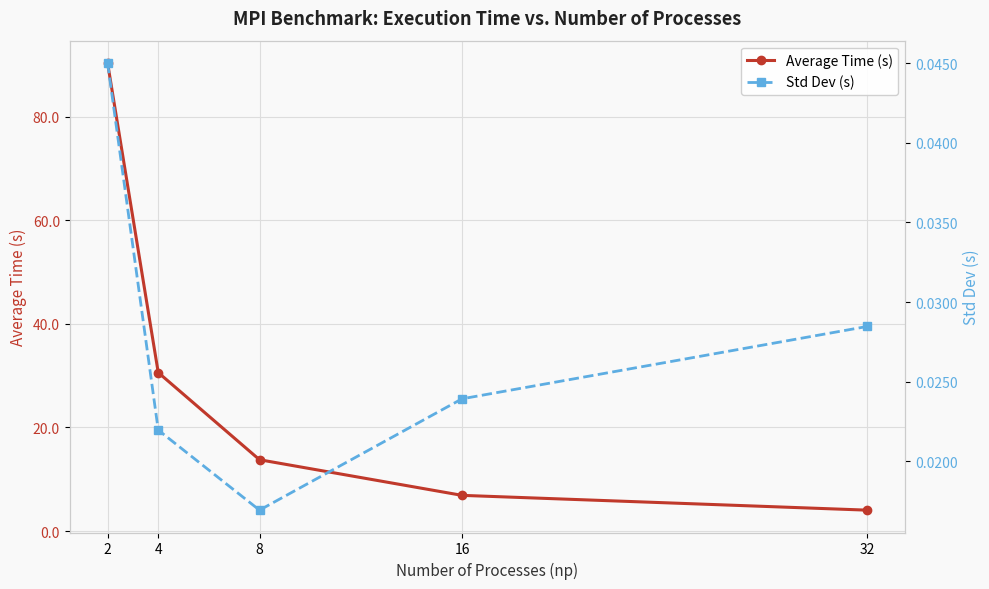

True or false: Average Time (s) and Std Dev (s) cross at least once.

False